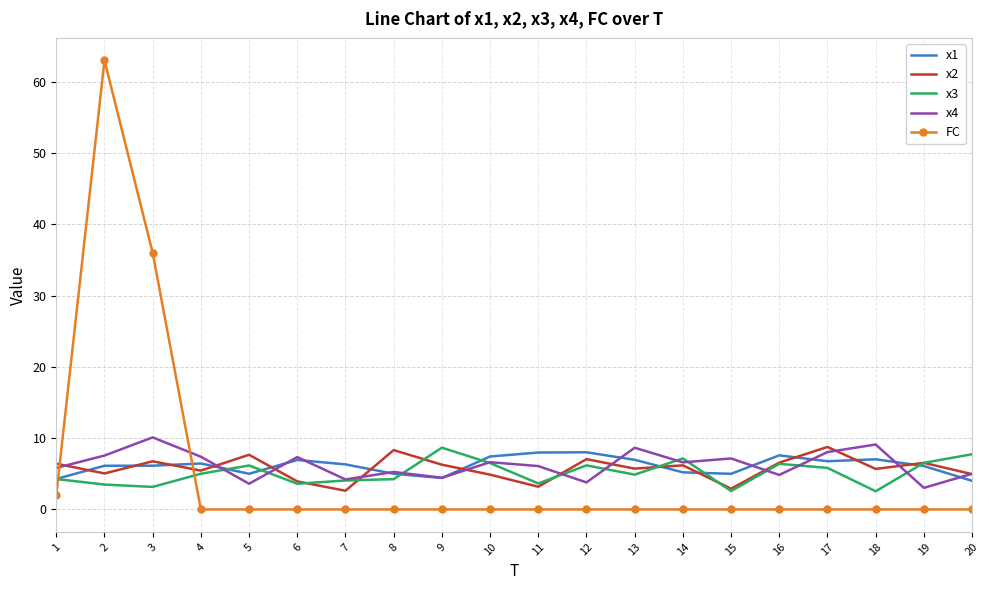

What is the lowest value of the x4 series?

3.0